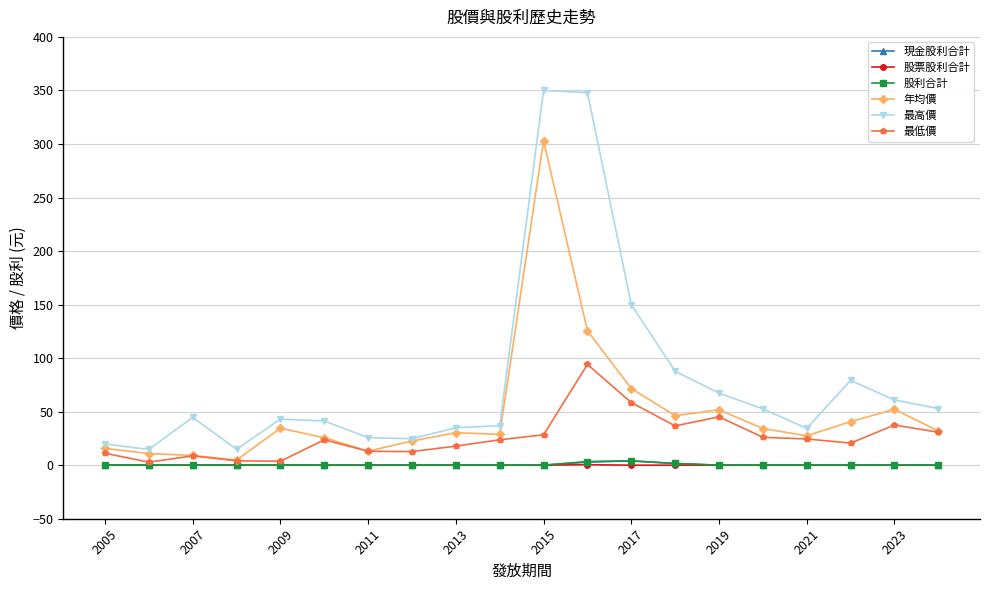

True or false: 現金股利合計 has more than 0 points higher than both neighbors.

True